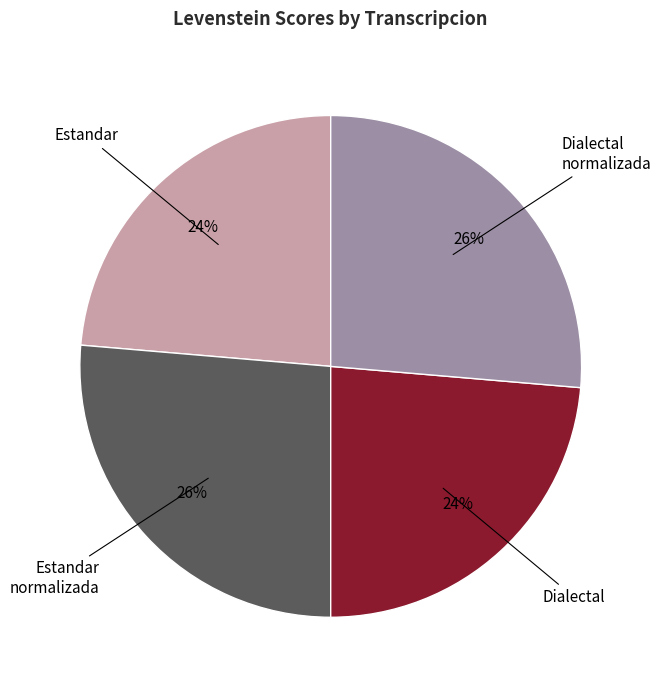

Does any single category account for the majority?

No